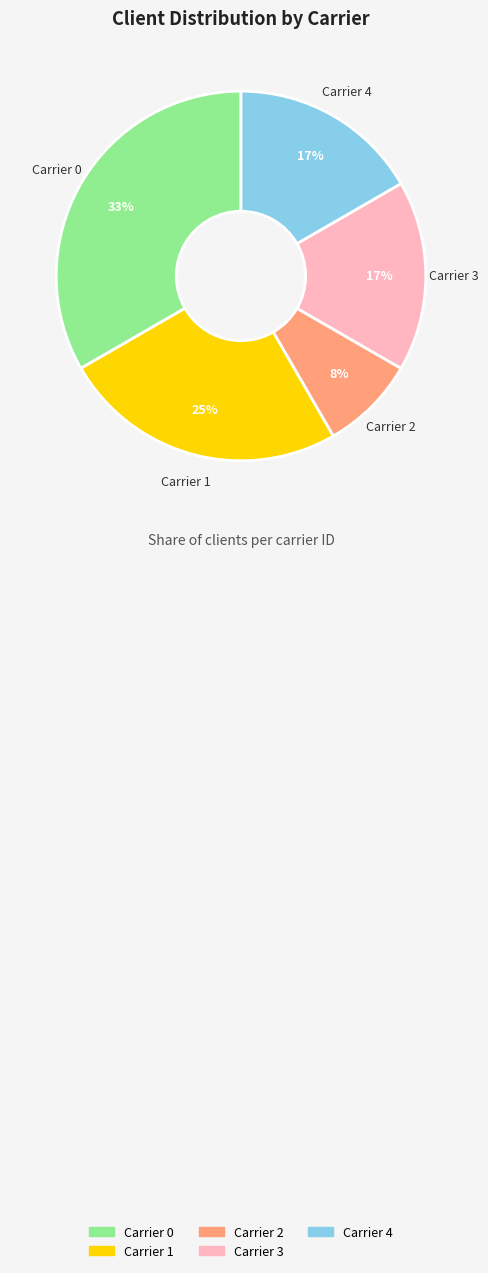

Which category has the biggest portion of the pie?

Carrier 0